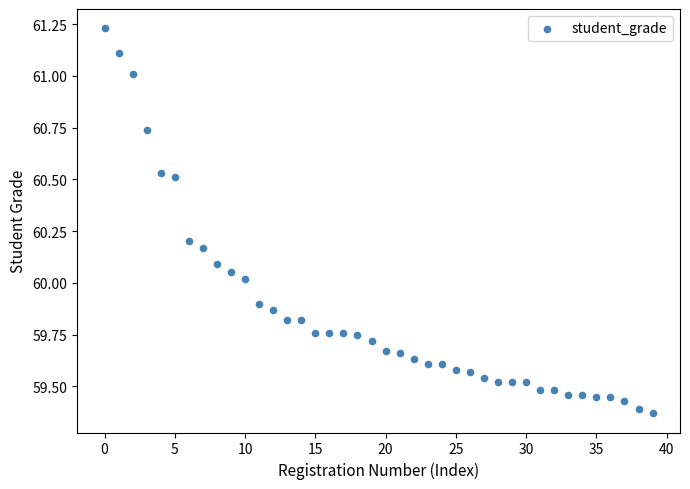

What is the range of Y values (max minus min)?

1.9